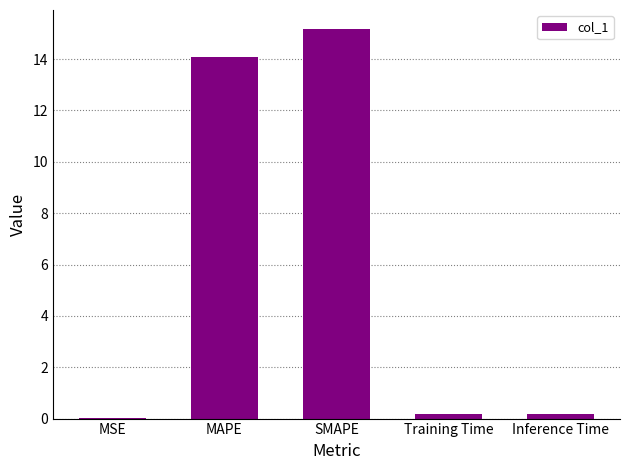

What is the greatest value displayed?

15.2